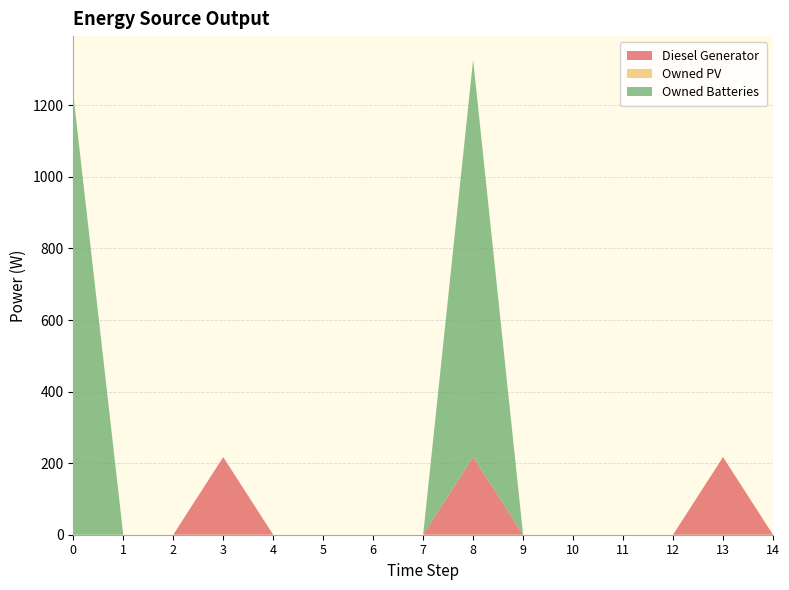

Reading left to right, list all the values displayed in this chart.

Diesel Generator: 0	0	0	217	0	0	0	0	217	0	0	0	0	217	0
Owned PV: 0	0	0	0	0	0	0	0	0	0	0	0	0	0	0
Owned Batteries: 1231	0	0	0	0	0	0	0	1110	0	0	0	0	0	0